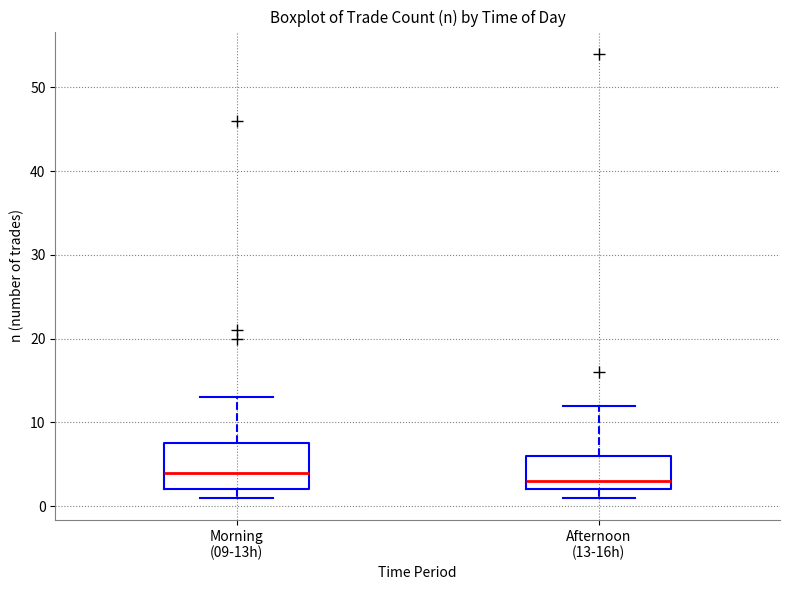

Where does the upper whisker of the box for Afternoon (13-16h) end on the y-axis? The values are not printed on the chart, so give them approximately, as read against the axis.

12